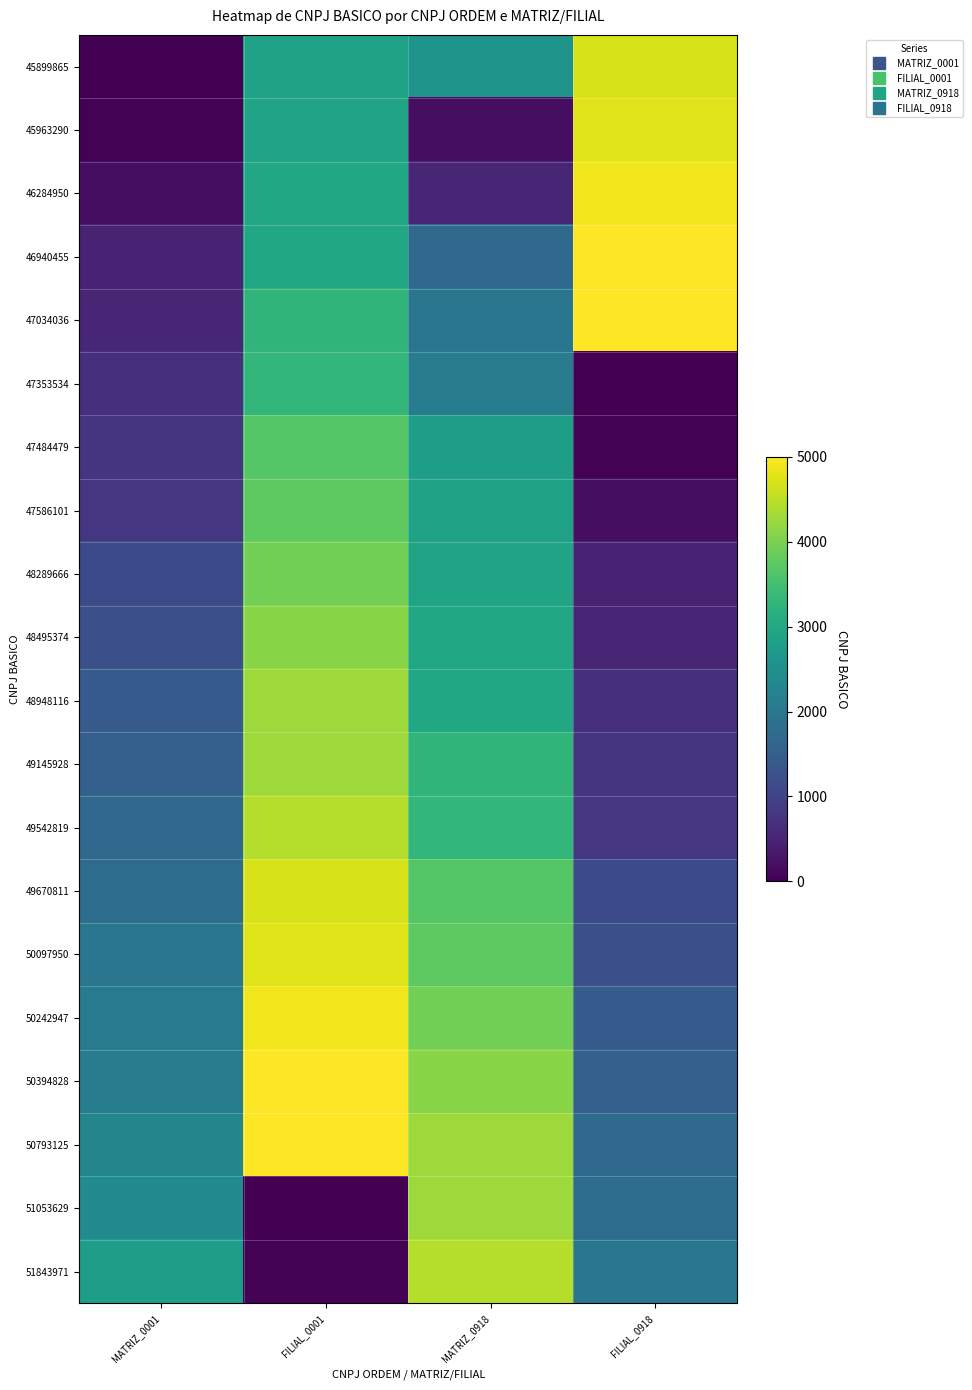

At FILIAL_0918, list the series in order from largest to smallest.

47034036, 46940455, 46284950, 45963290, 45899865, 51843971, 51053629, 50793125, 50394828, 50242947, 50097950, 49670811, 49542819, 49145928, 48948116, 48495374, 48289666, 47586101, 47484479, 47353534